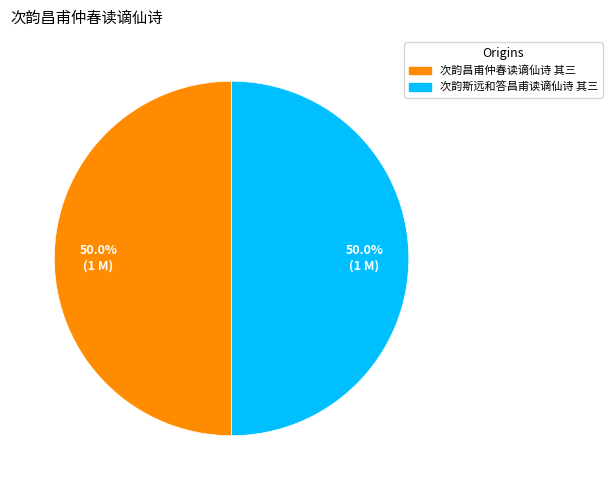

What is the total percentage of 次韵昌甫仲春读谪仙诗 其三 and 次韵斯远和答昌甫读谪仙诗 其三?

100.0%